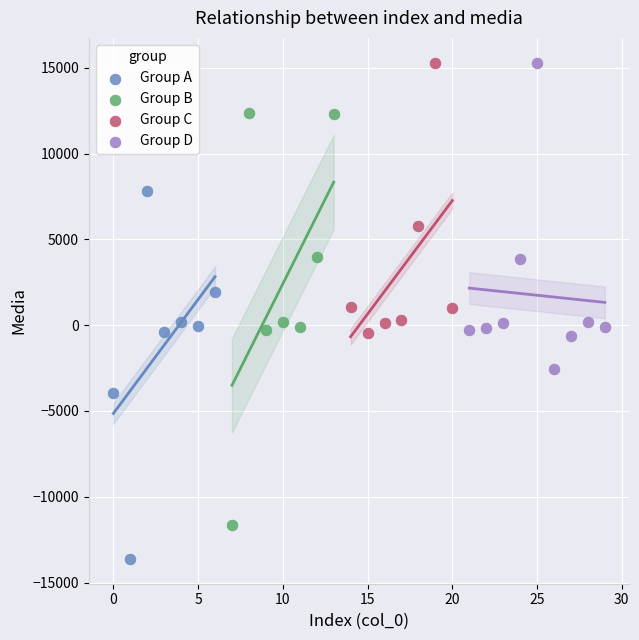

Which series has the largest Y range (max minus min)?

Group B